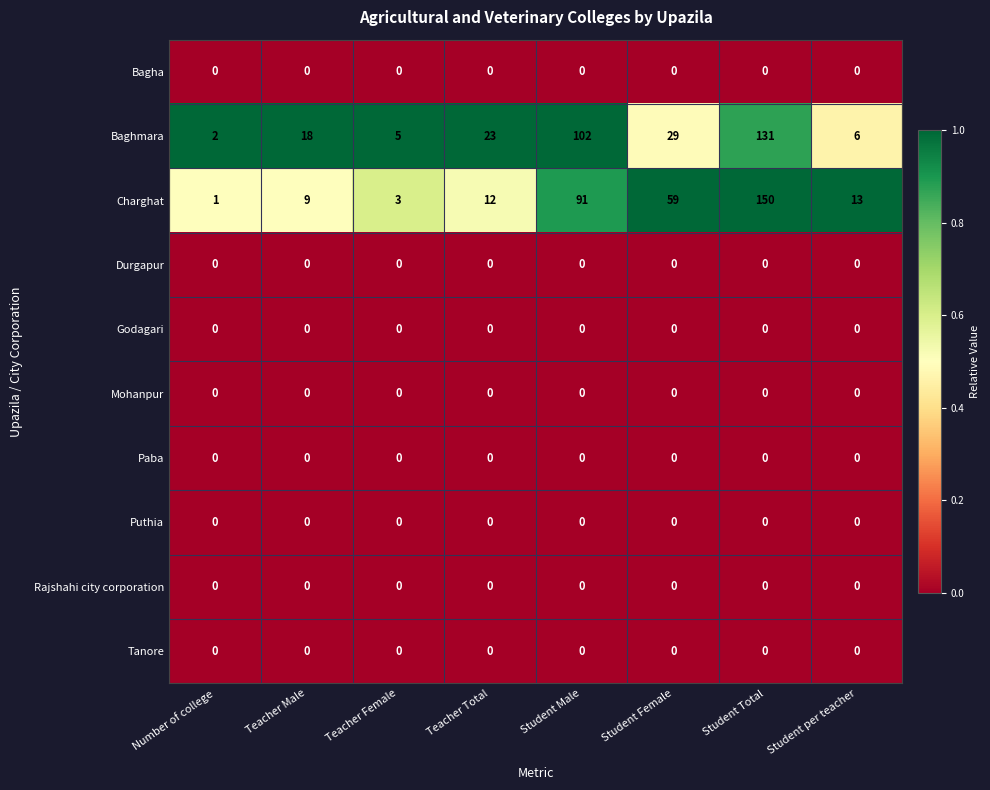

What is the total value across all series at Student Female?

88